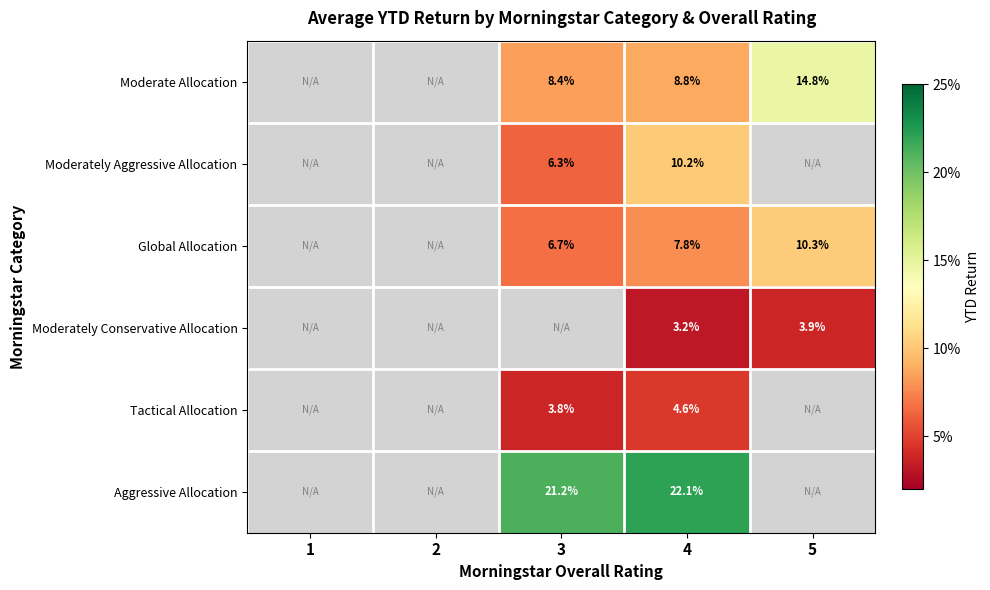

Rank the series at 4 from lowest to highest value.

Moderately Conservative Allocation, Tactical Allocation, Global Allocation, Moderate Allocation, Moderately Aggressive Allocation, Aggressive Allocation